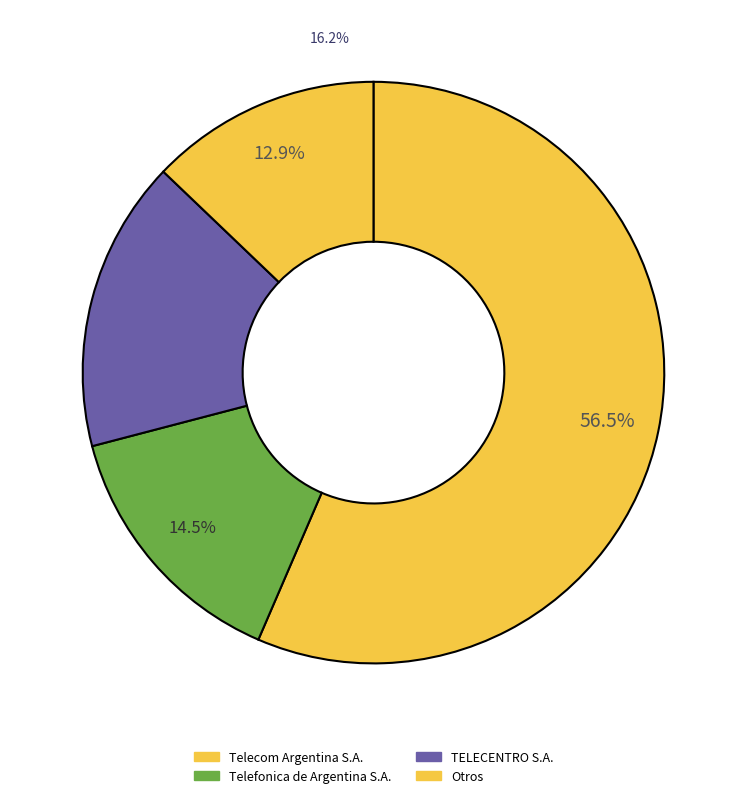

How much of the chart is everything except Otros?

87.1%